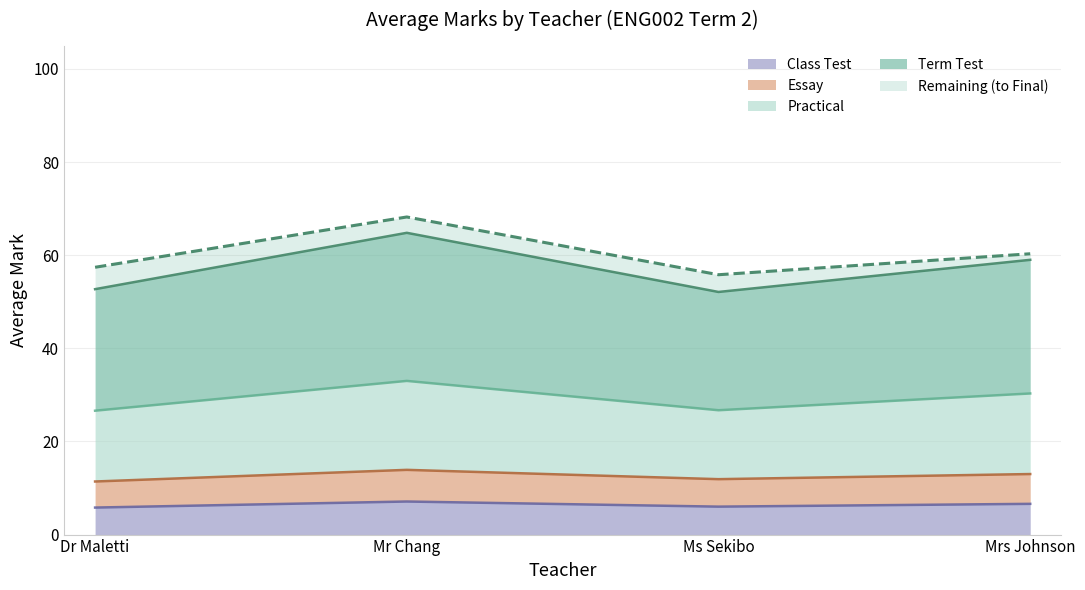

Rank the categories by Essay value from lowest to highest.

Dr Maletti, Ms Sekibo, Mrs Johnson, Mr Chang